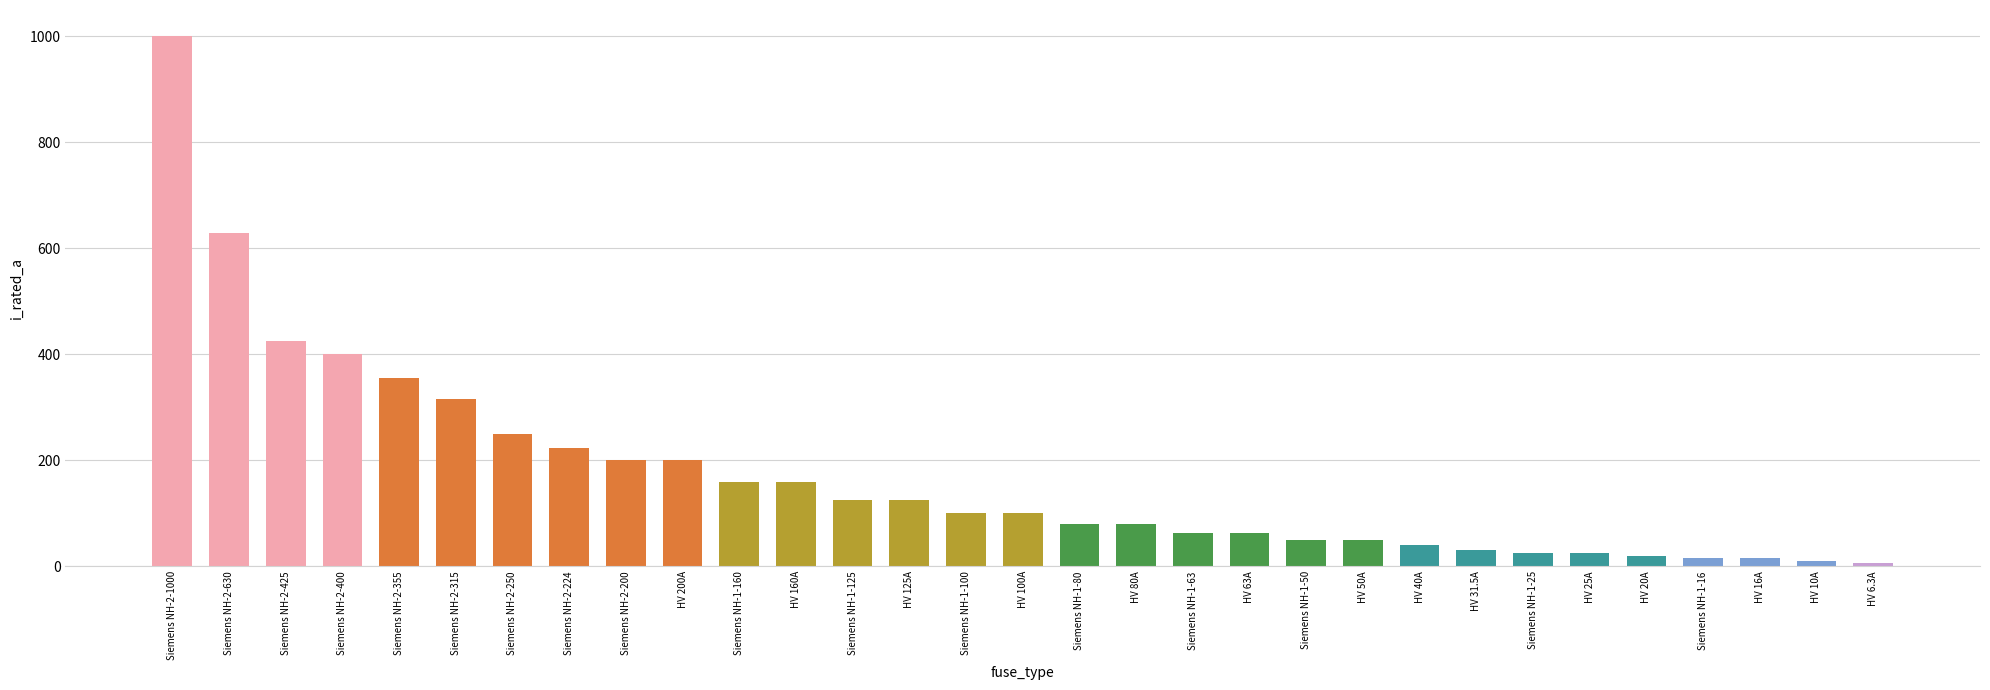

Between Siemens NH-1-63 and HV 50A, which is larger?

Siemens NH-1-63